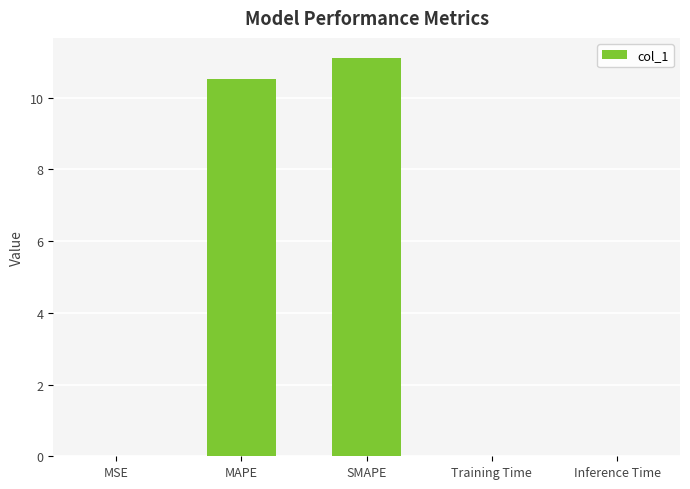

How many series are shown in this chart?

1